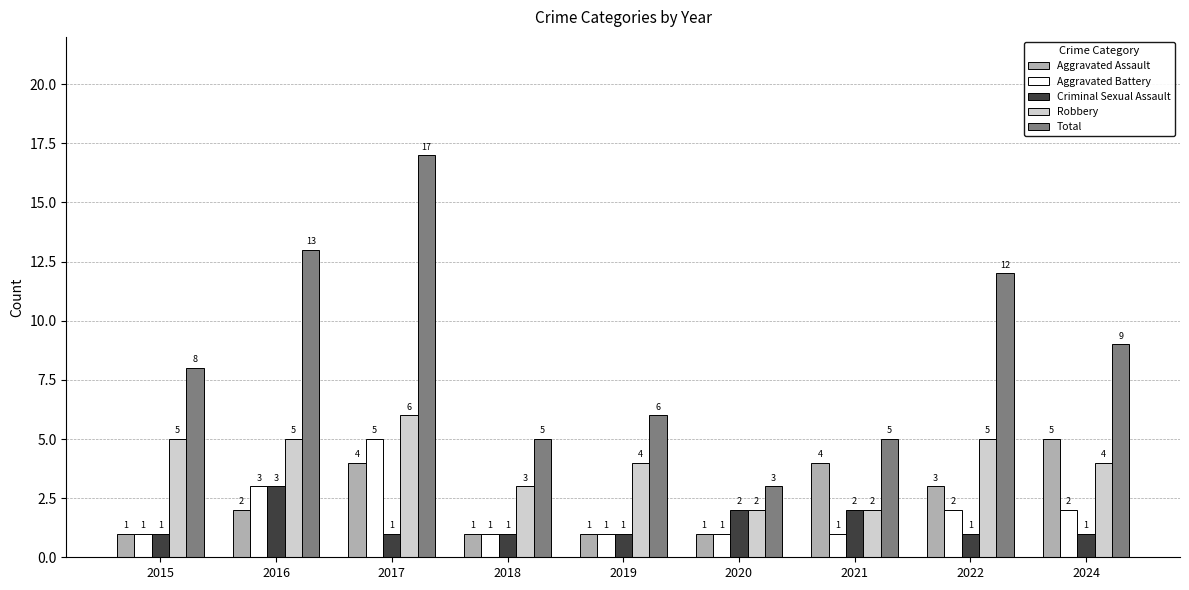

What is the value of the Robbery bar at the 8th from the left?

5